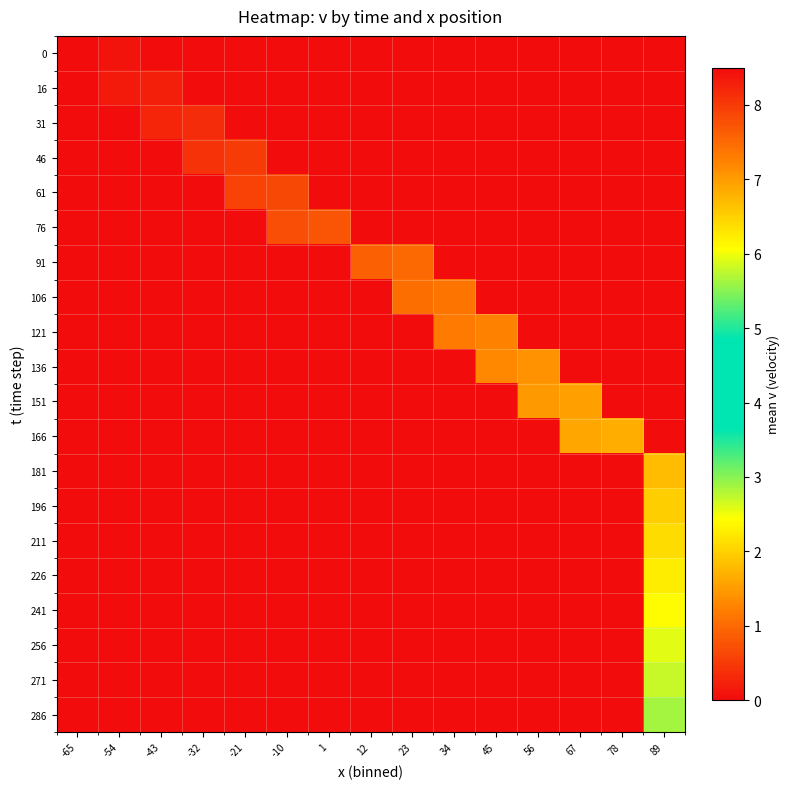

At 34, list the series in order from smallest to largest.

0, 16, 31, 46, 61, 76, 91, 136, 151, 166, 181, 196, 211, 226, 241, 256, 271, 286, 121, 106